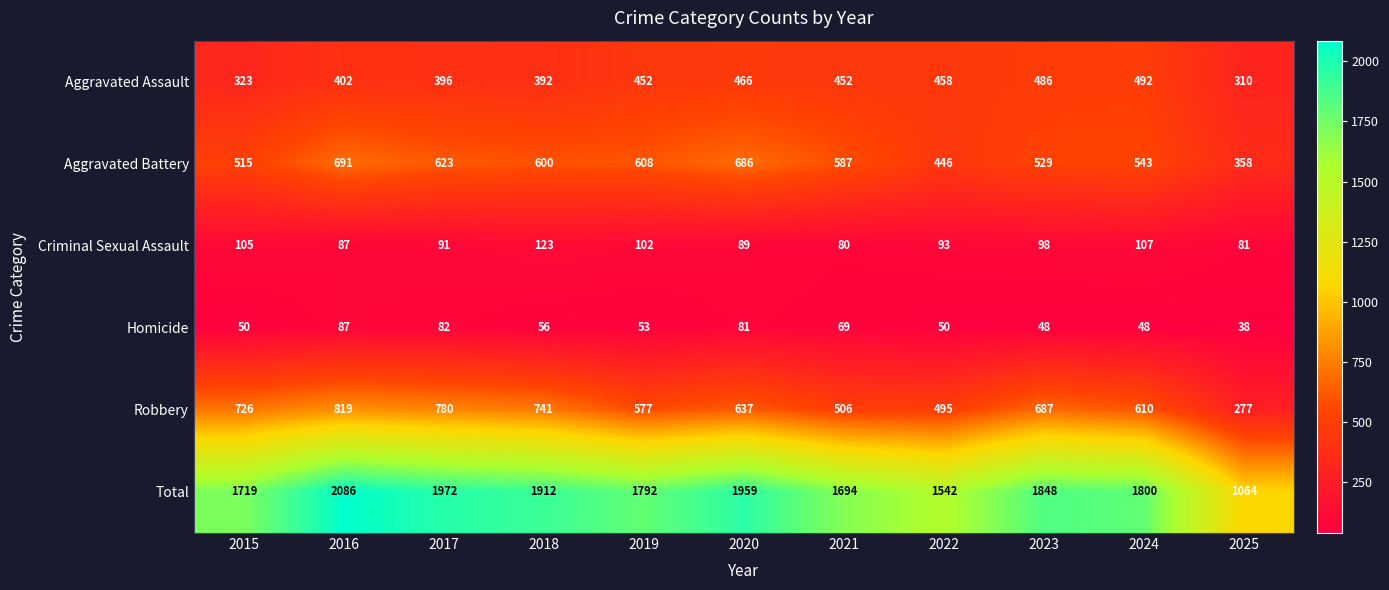

At how many categories does at least one series exceed 1675?

9